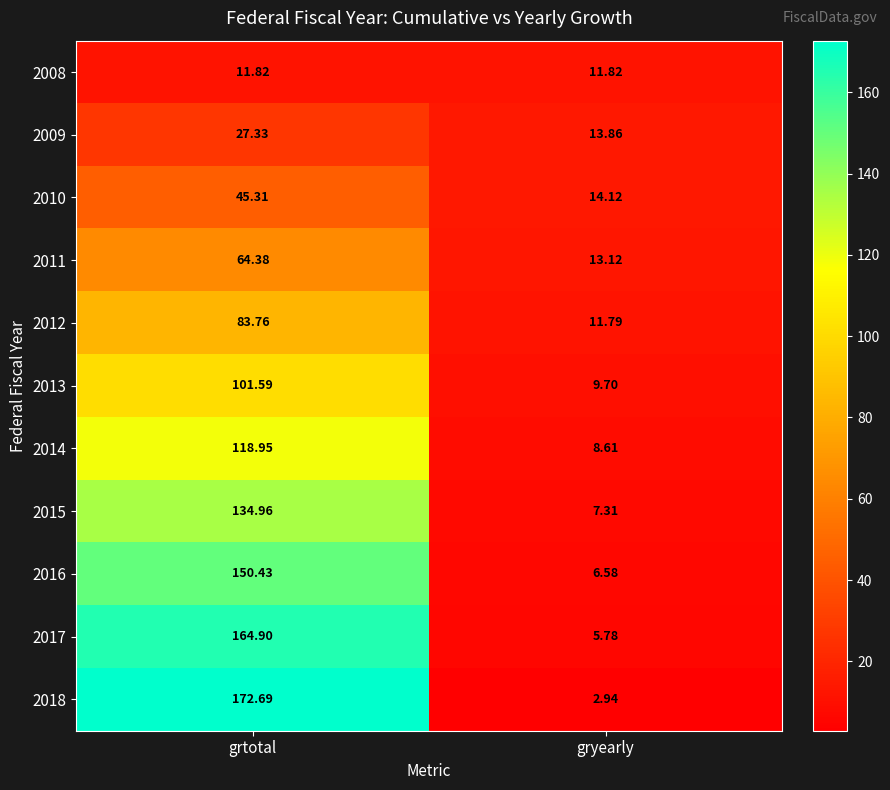

Which label corresponds to the smallest value in the chart?

gryearly